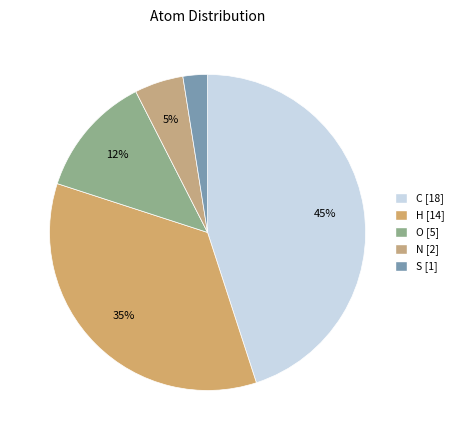

To the nearest percent, what percentage of the pie is H?

35%